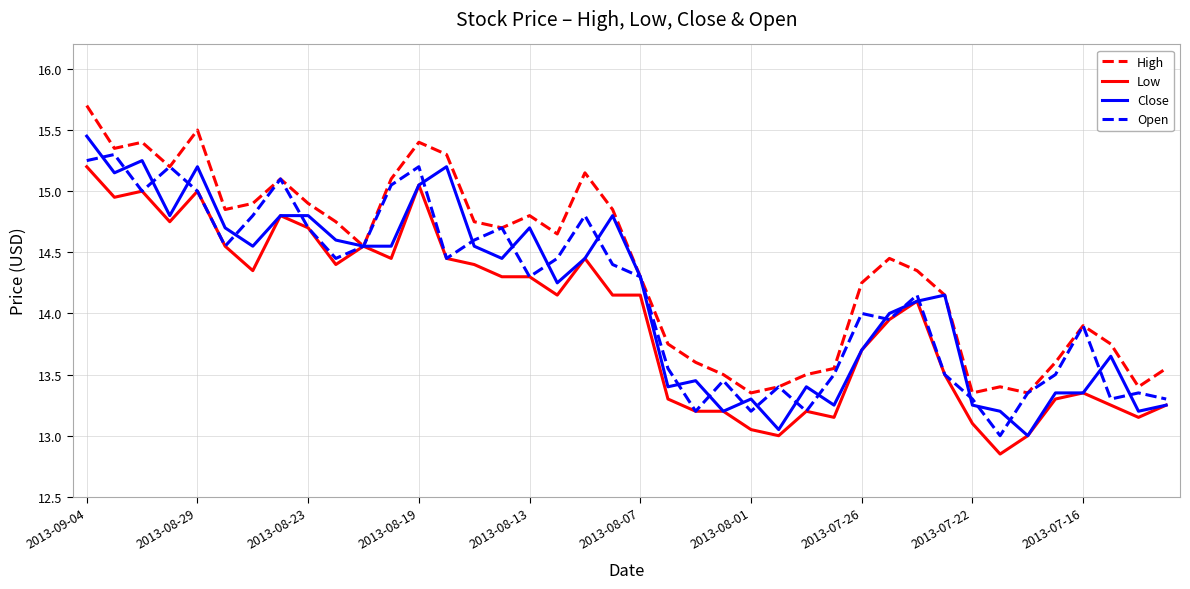

Which series has the largest range (max minus min)?

Close